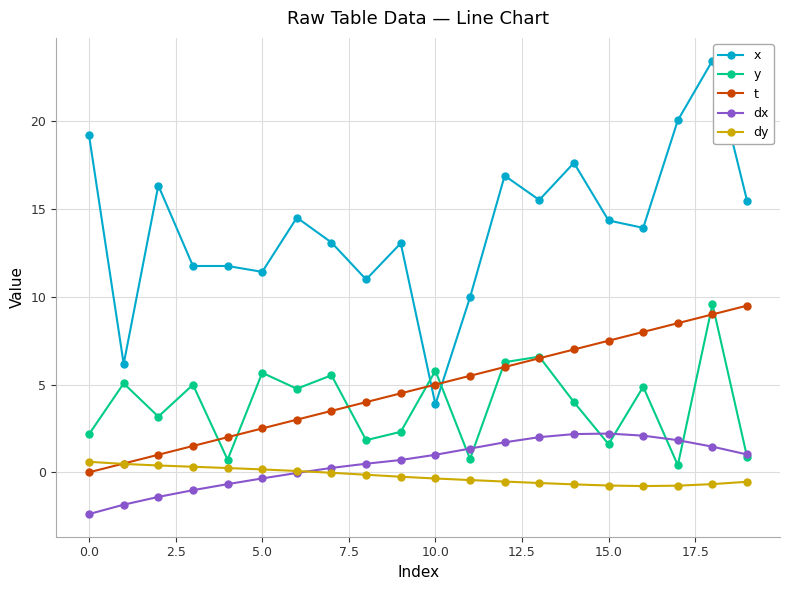

What is the greatest value displayed?

23.5